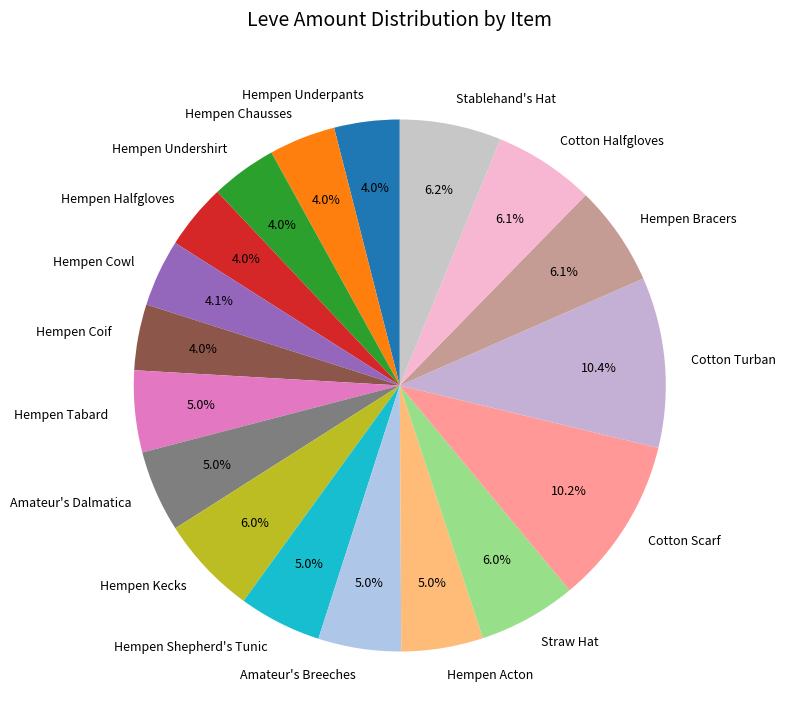

To the nearest percent, what portion does Hempen Acton represent?

5%